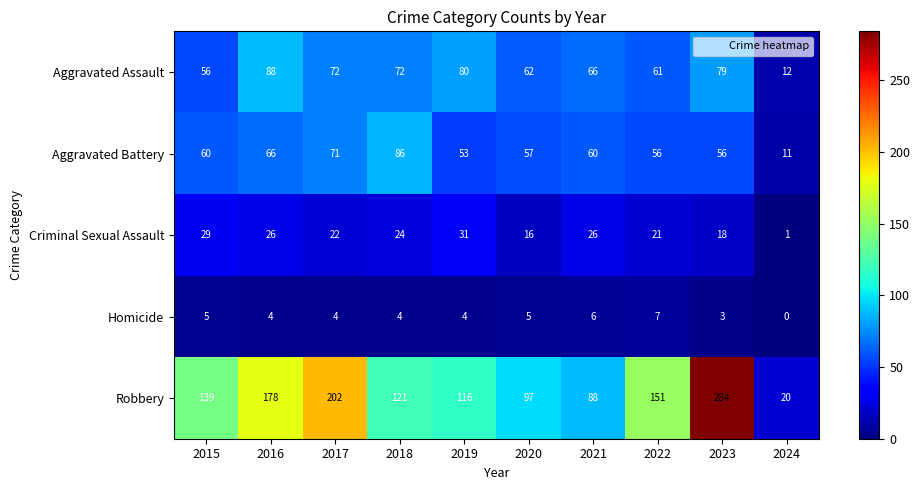

The Robbery series shows 284 at 2023. True or false?

True